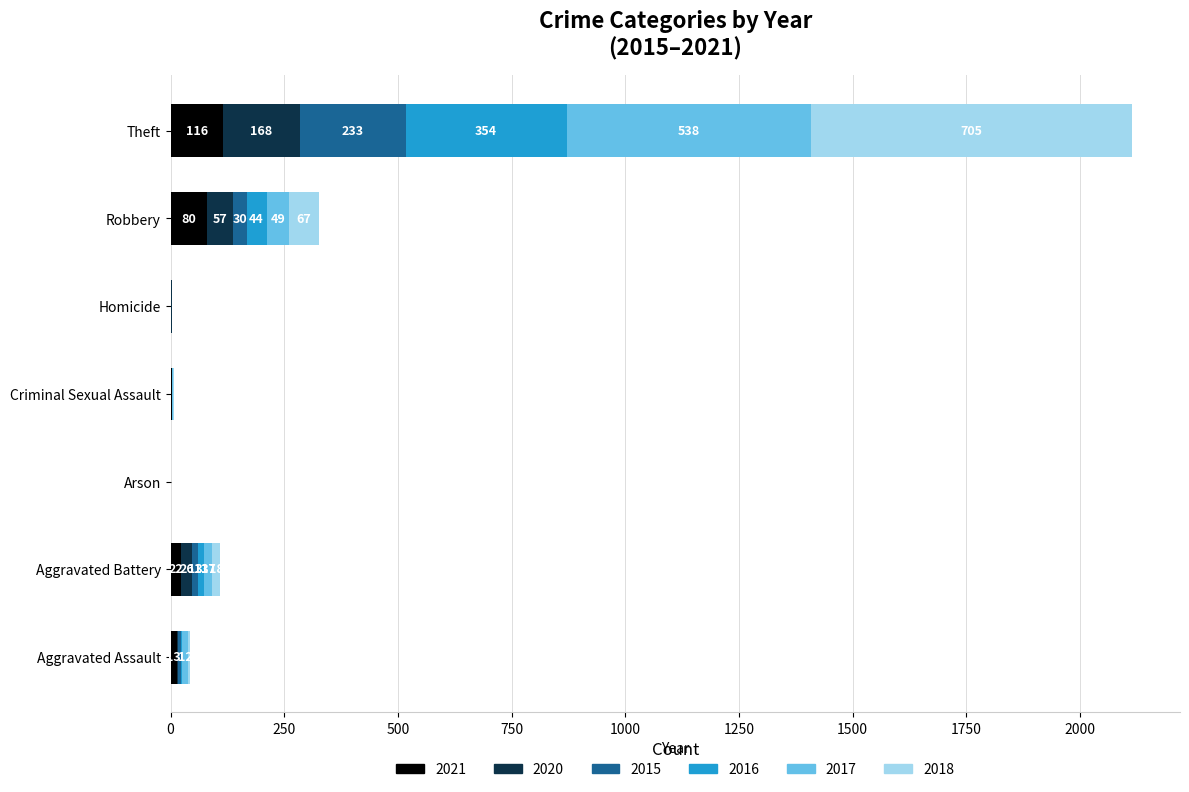

At which category is the sum across all series the highest?

Theft